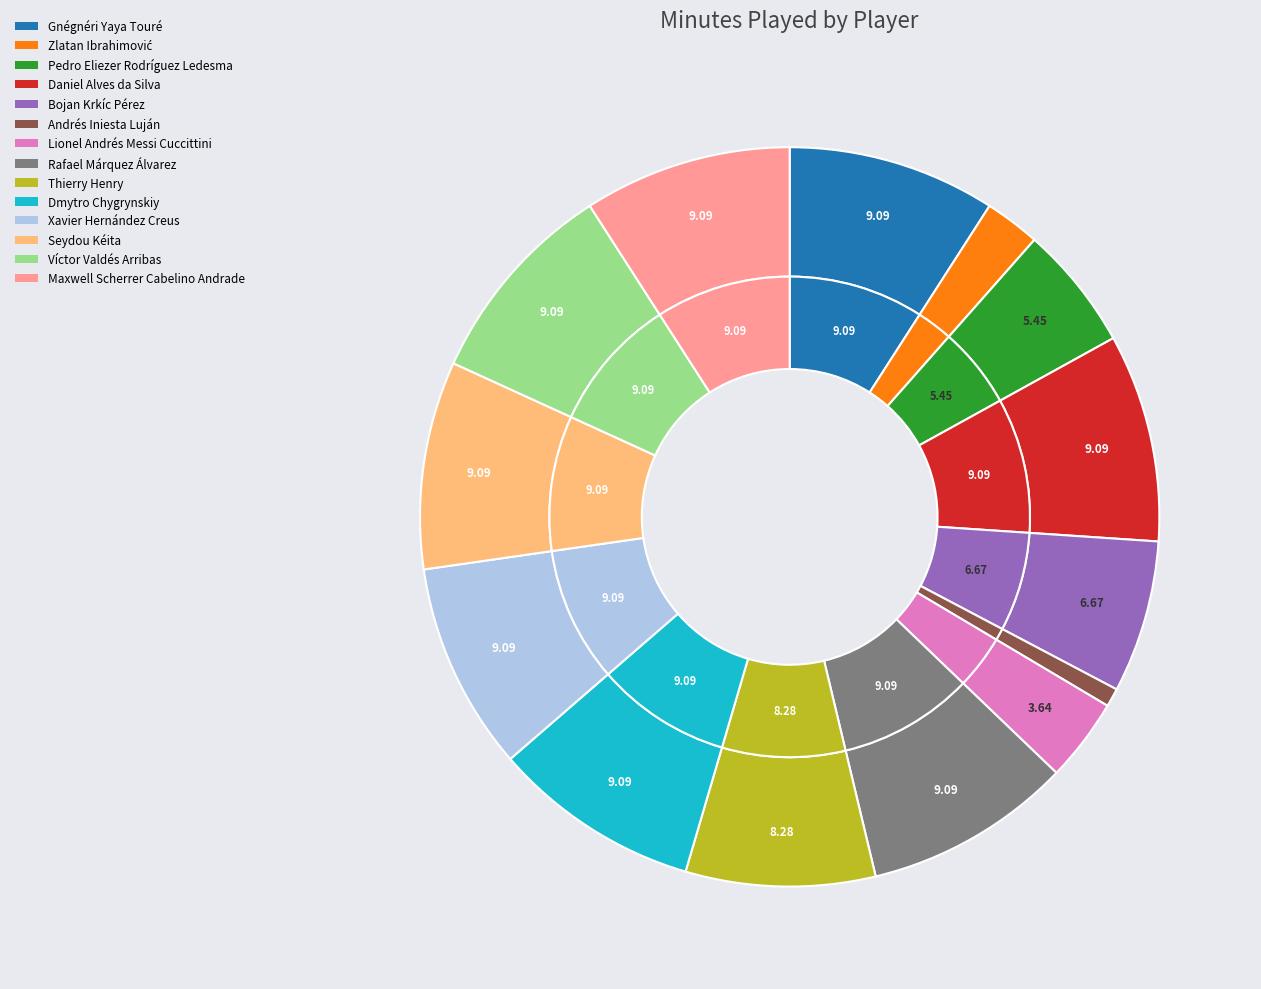

What is the change in value from Zlatan Ibrahimović to Bojan Krkíc Pérez?

+42